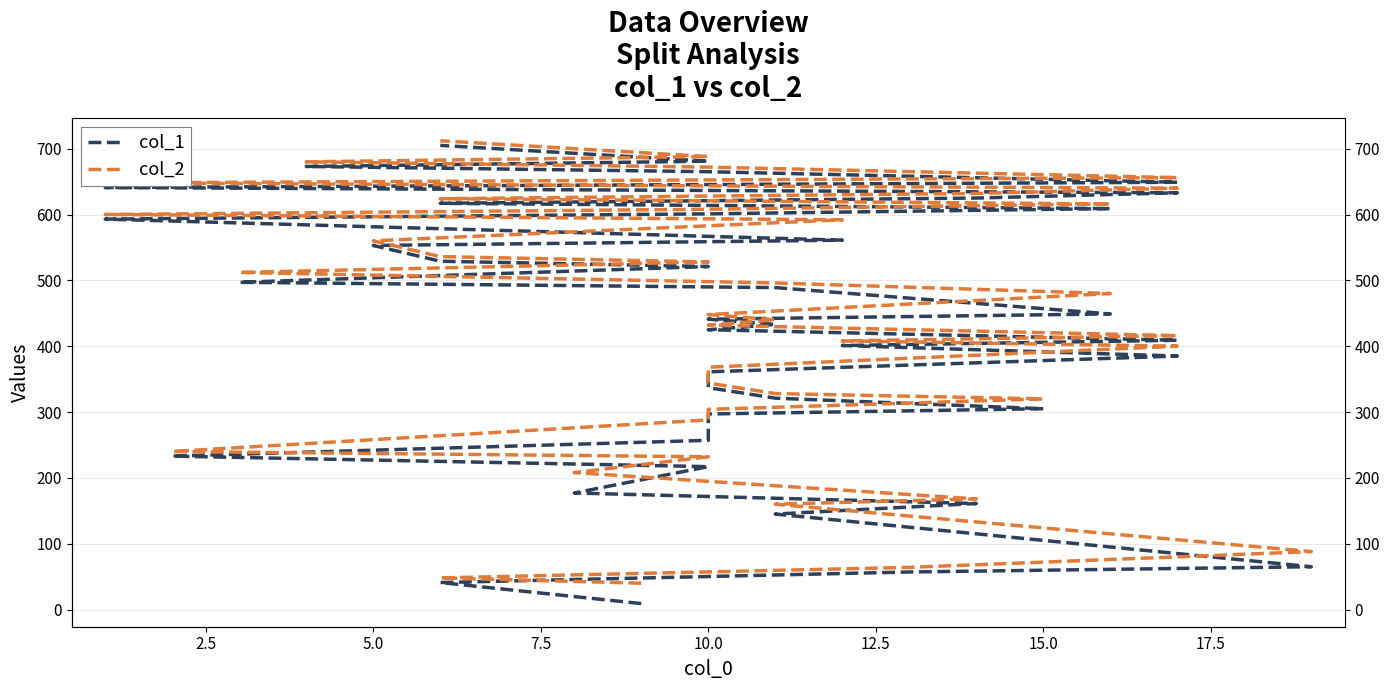

At which label is col_2 closest to 376?

10.0